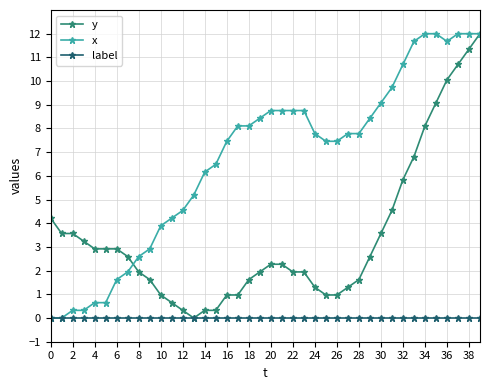

Rank the series by their average value, from lowest to highest.

label, y, x